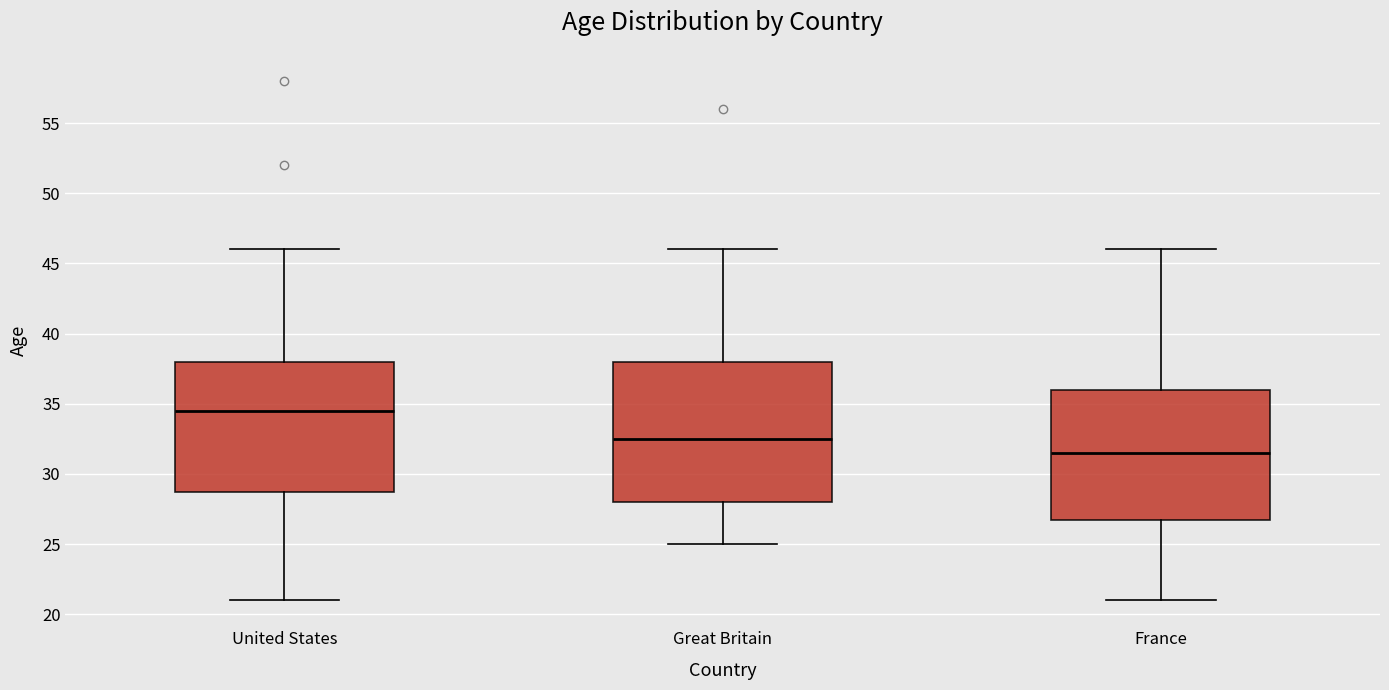

Reading left to right, transcribe this box plot: for each box, give where its median line is, the range the box spans, and where its two whiskers end, as read against the y-axis. The values are not printed on the chart, so give them approximately, as read against the axis.

United States: median 34.5, box 29.0 to 38.0, whiskers 21.0 to 46.0
Great Britain: median 32.5, box 28.0 to 38.0, whiskers 25.0 to 46.0
France: median 31.5, box 27.0 to 36.0, whiskers 21.0 to 46.0